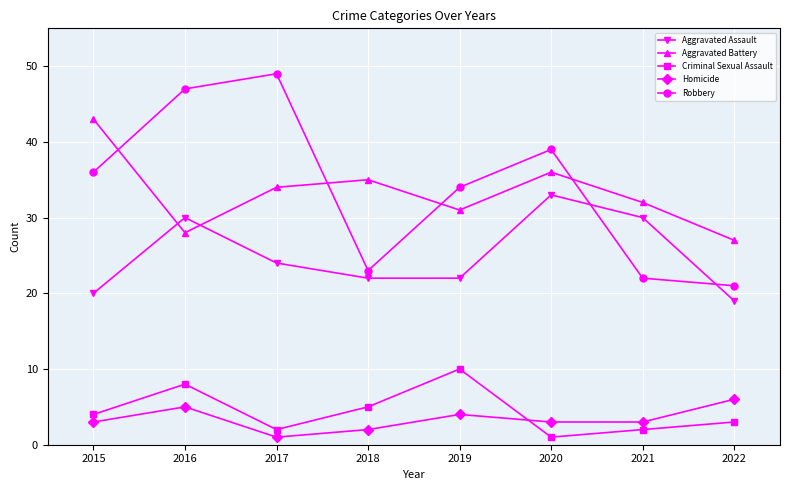

How many intersections are there between Homicide and Criminal Sexual Assault?

1